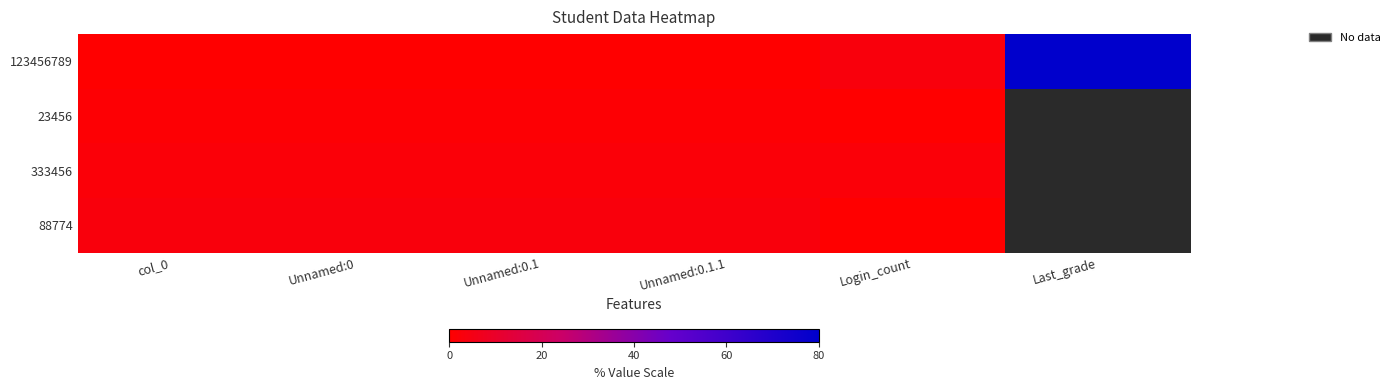

At how many categories does at least one series exceed 9?

1